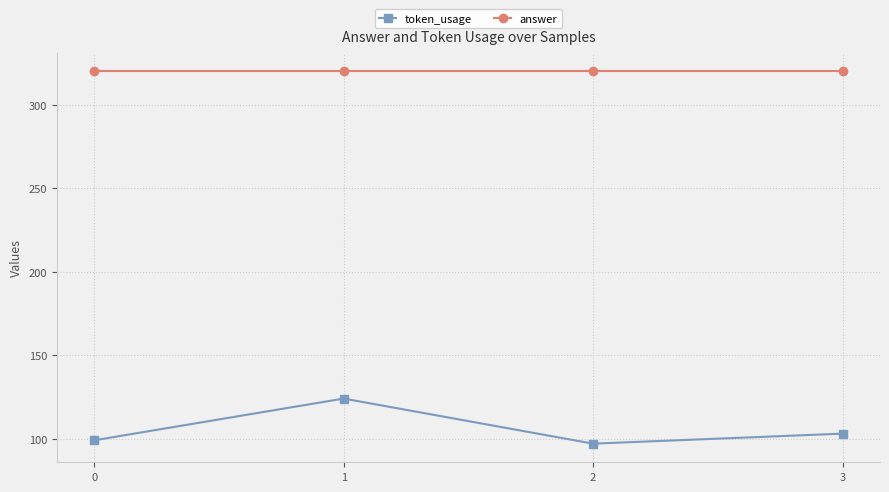

Reading right to left, list all the values displayed in this chart.

token_usage: 3=103	2=97	1=124	0=99
answer: 3=320	2=320	1=320	0=320